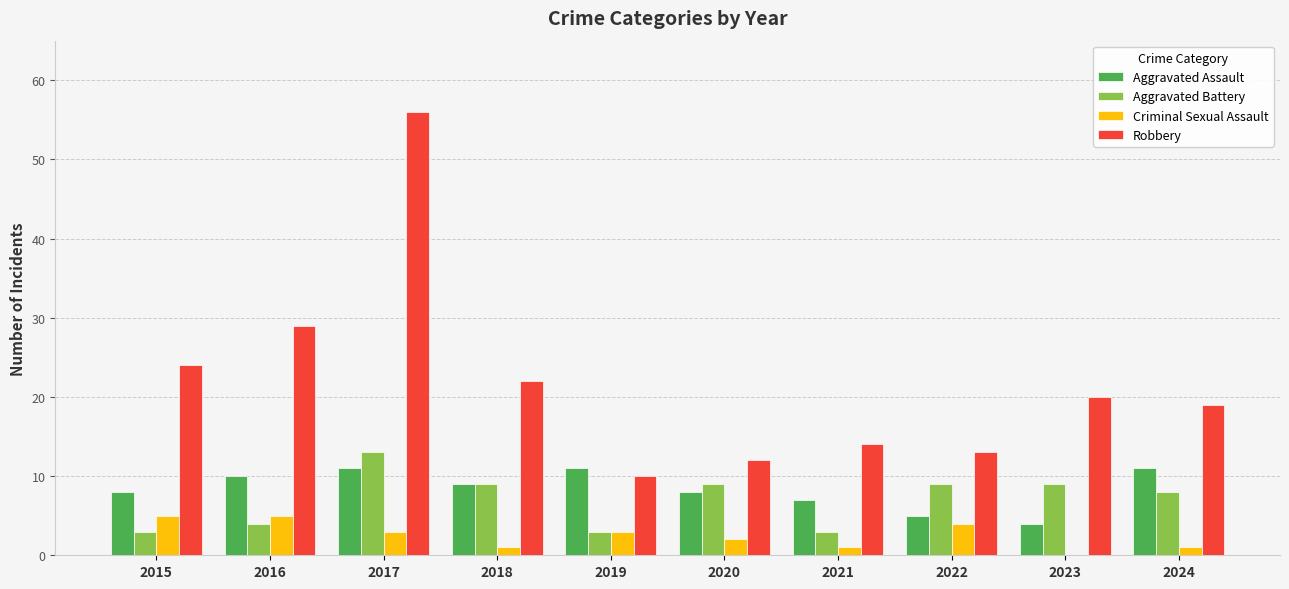

Read the Robbery value at 2019.

10